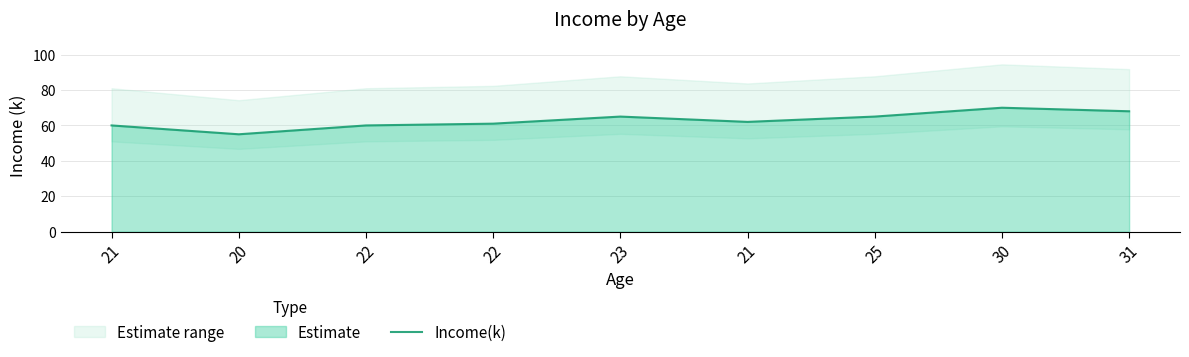

What is the minimum value shown in the chart?

55